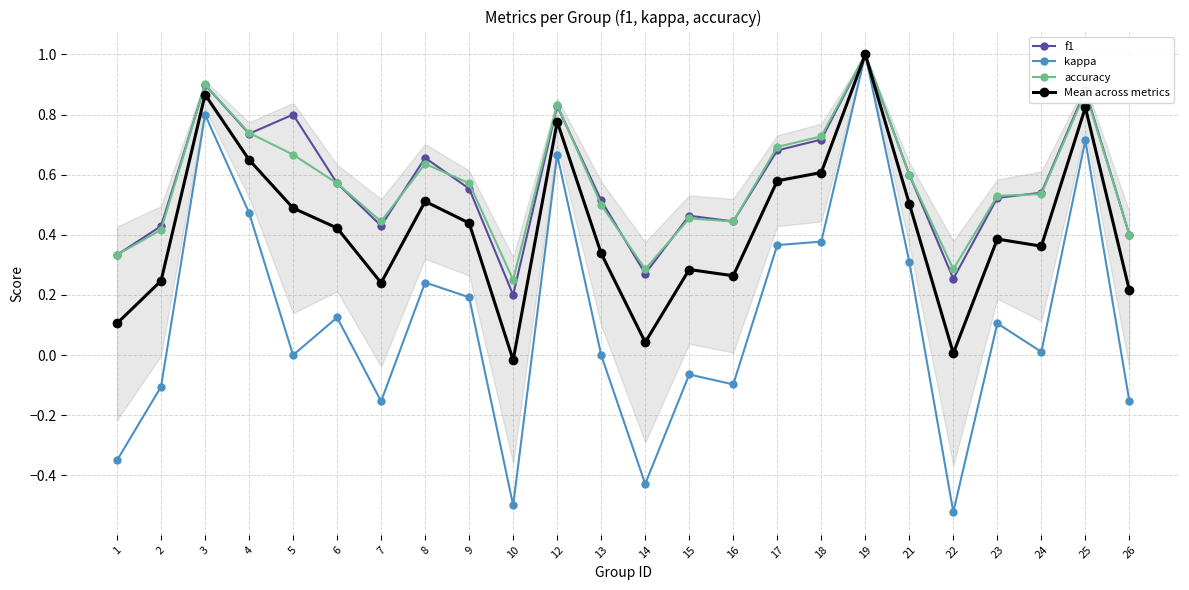

At how many categories does at least one series exceed 0?

24